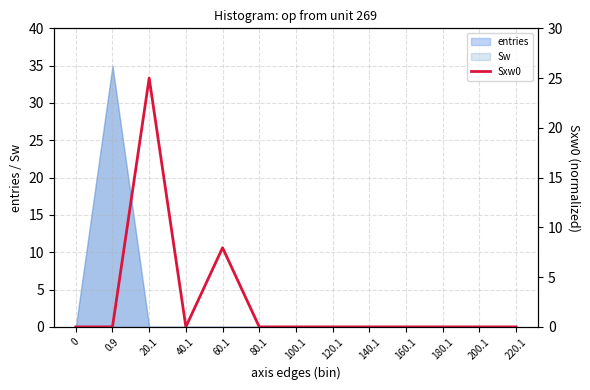

How many lines are shown in the chart?

1